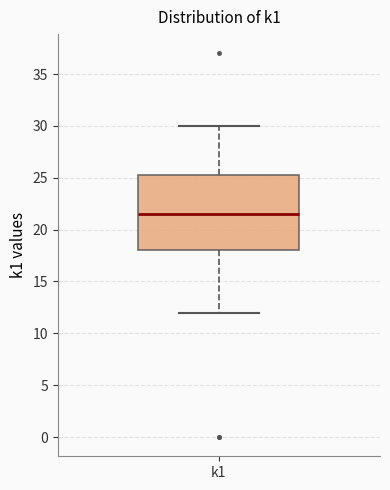

Where does the lower whisker of the box for k1 end on the y-axis? The values are not printed on the chart, so give them approximately, as read against the axis.

12.0